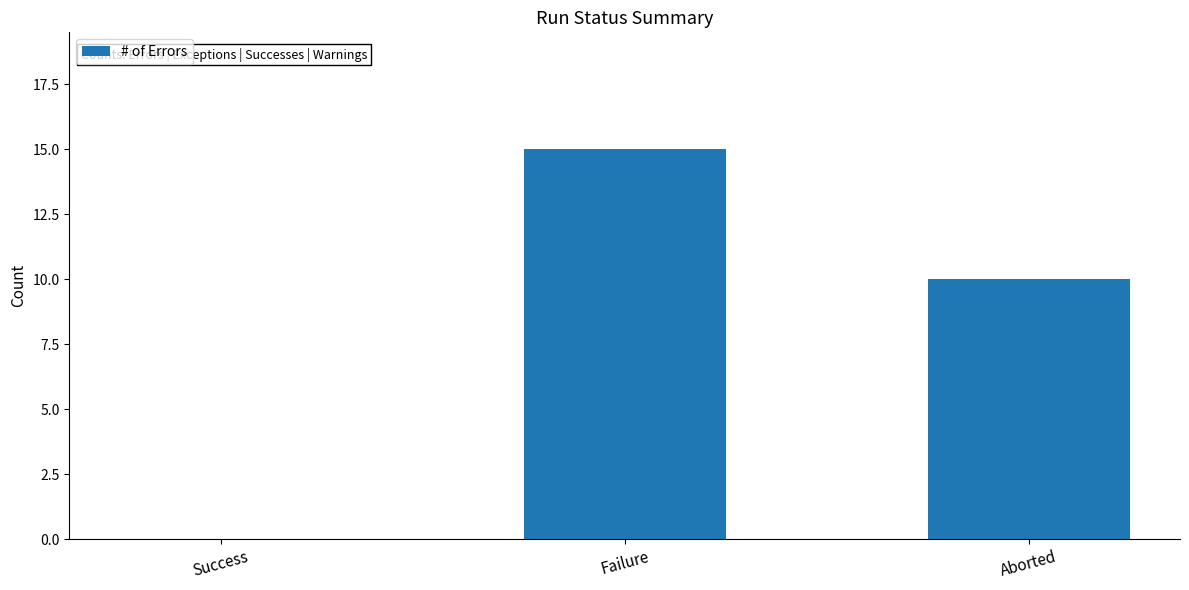

What is the change in value from Failure to Aborted?

-5